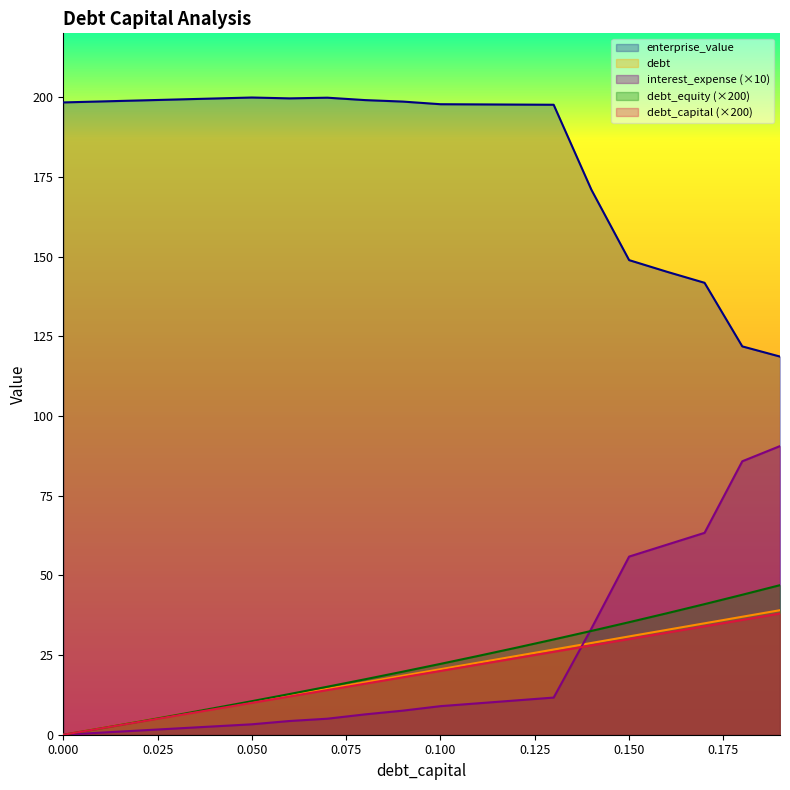

Which series has the widest spread of values?

interest_expense (×10)